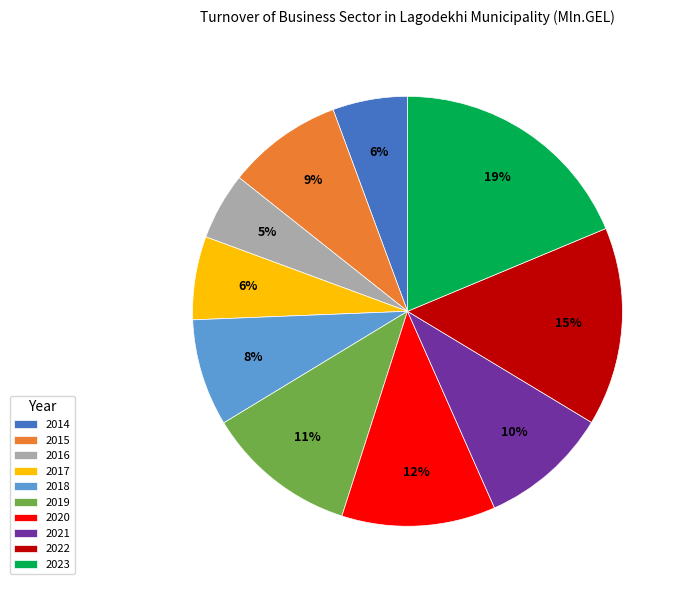

The 2015 slice represents 1% of the pie. True or false?

False